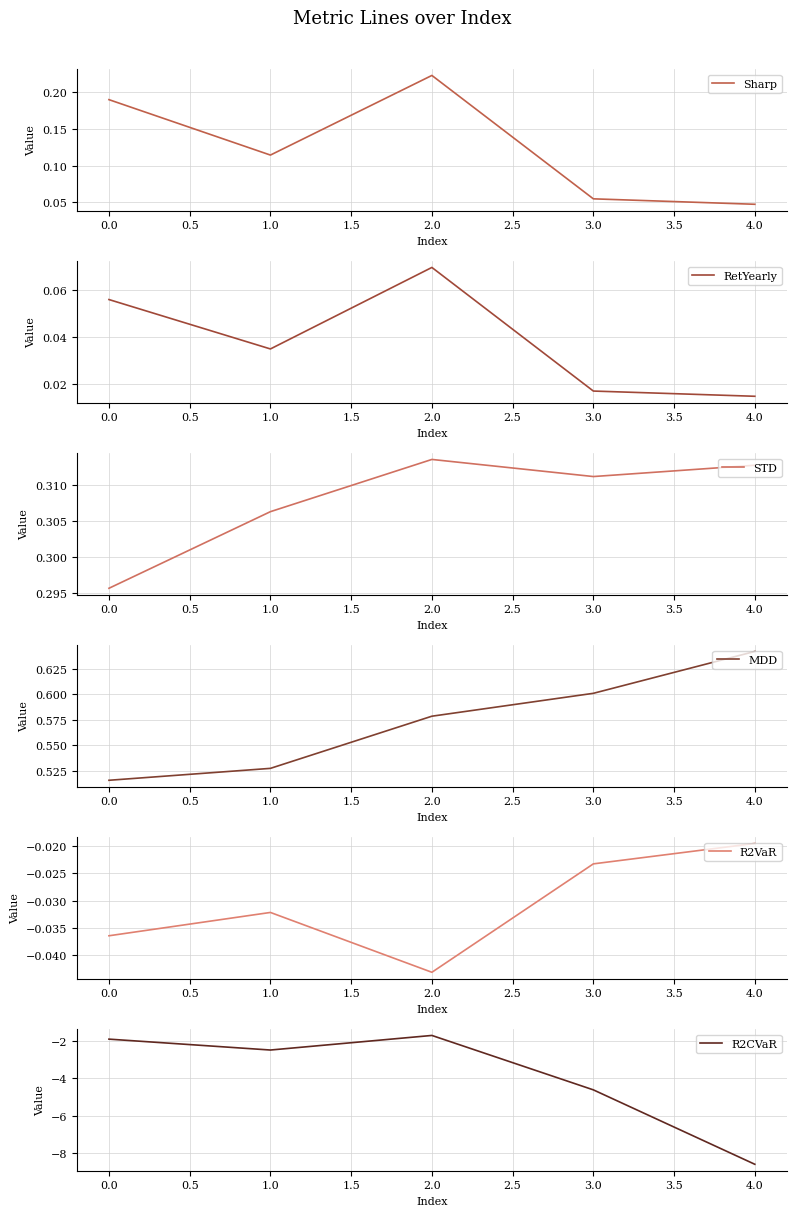

At how many categories does at least one series exceed -5?

5